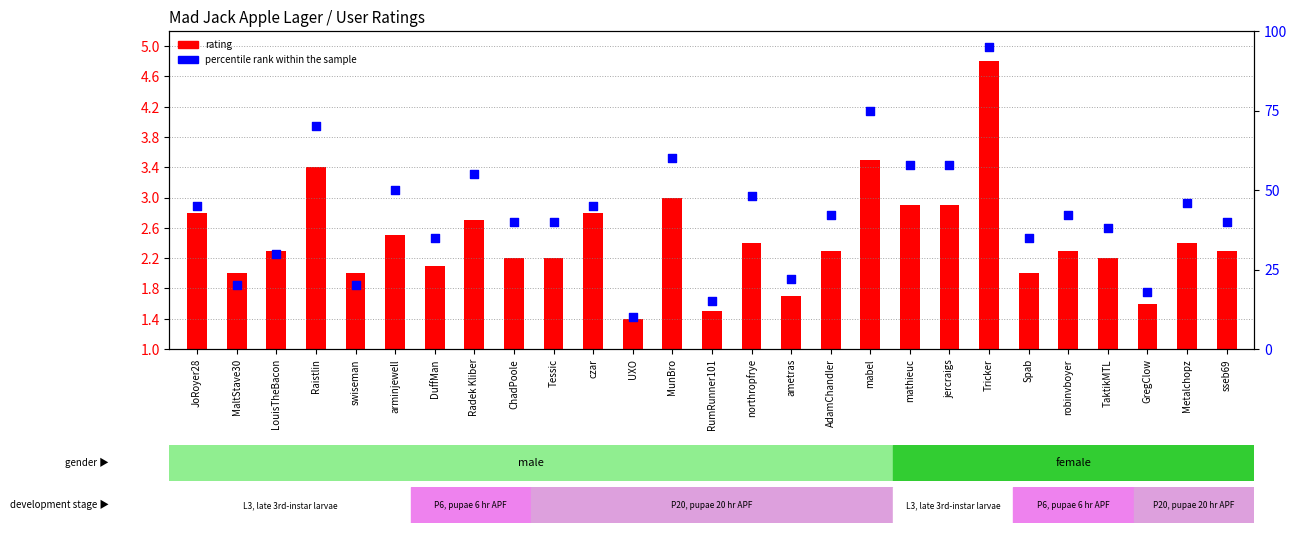

Is the value of rating at DuffMan greater than the value of percentile rank within the sample at northropfrye?

No